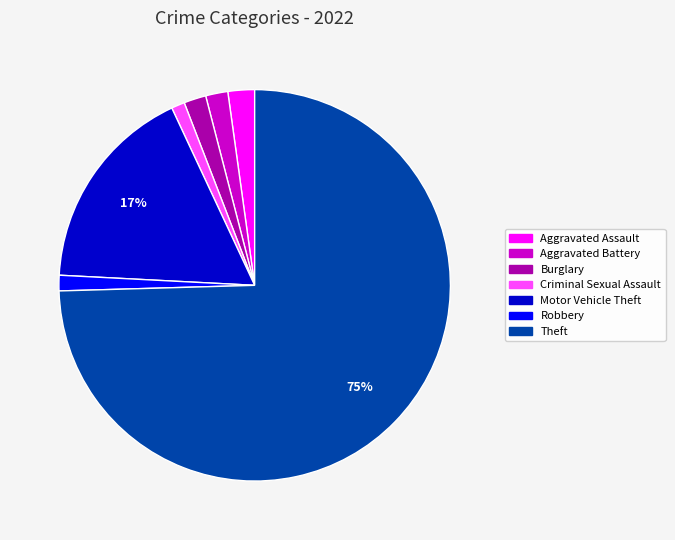

Count the number of slices in the pie.

7